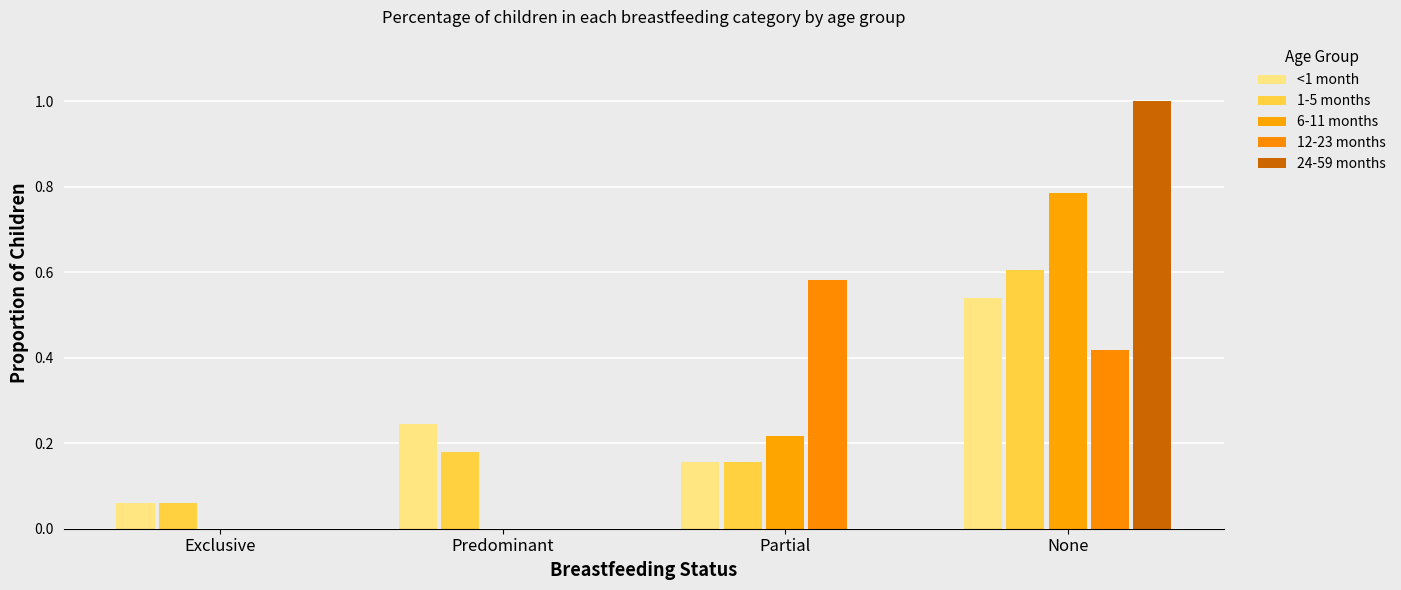

Rank the series by their maximum value, from highest to lowest.

24-59 months, 6-11 months, 1-5 months, 12-23 months, <1 month